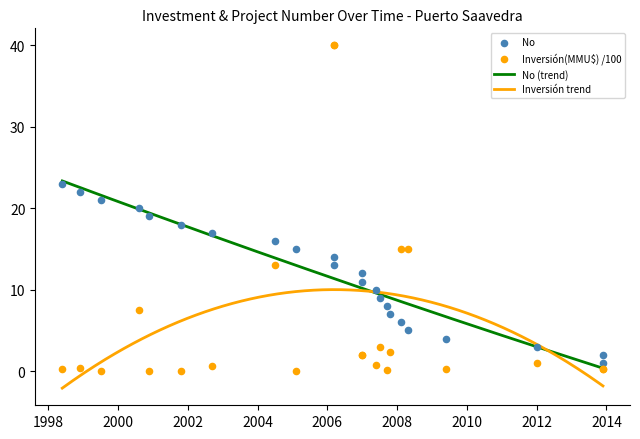

At which category is the sum across all series the highest?

06/03/2006